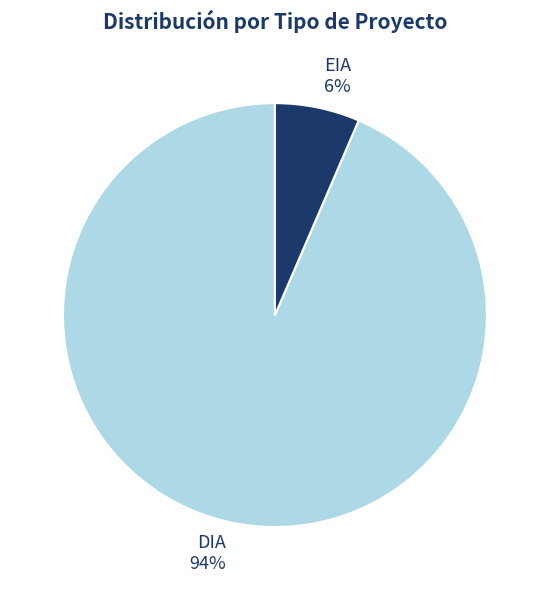

Combined, do EIA and DIA account for over 50%?

Yes